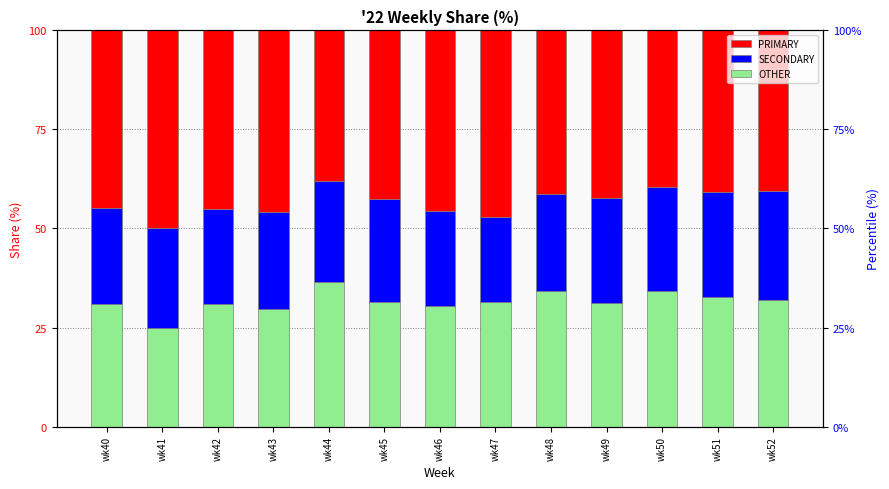

Read the PRIMARY value at wk42.

45.2